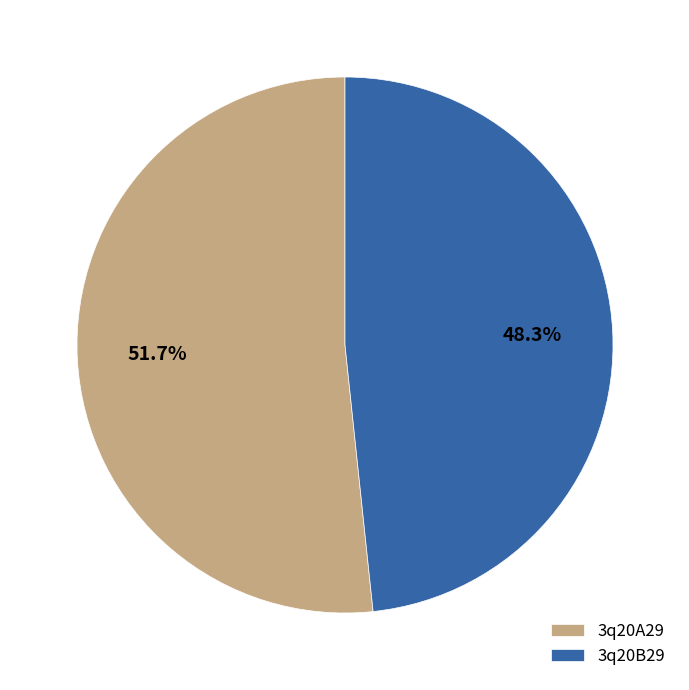

What percentage is the 3q20B29 slice, to the nearest percent?

48%